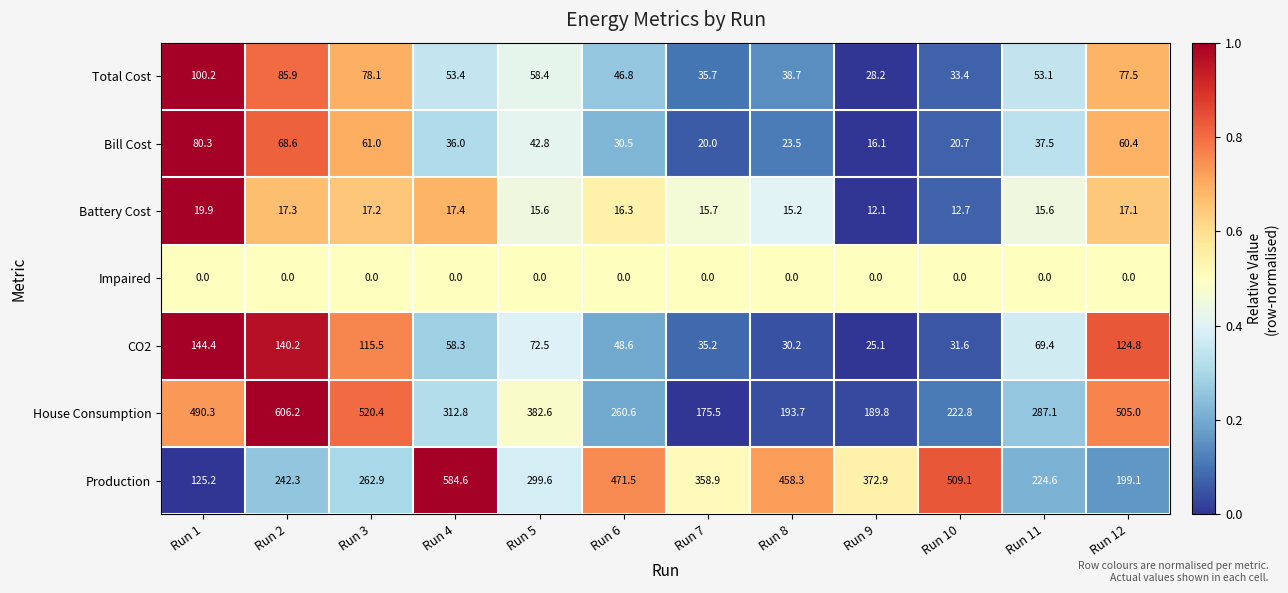

List the series in order of their peak value, highest first.

House Consumption, Production, CO2, Total Cost, Bill Cost, Battery Cost, Impaired